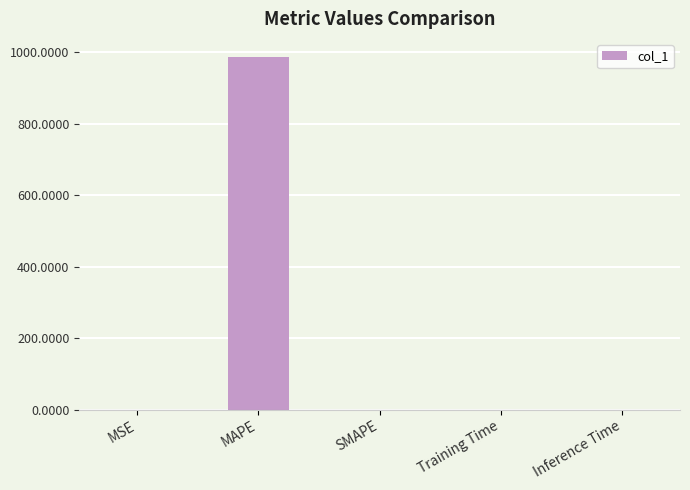

Count the number of data series in this chart.

1